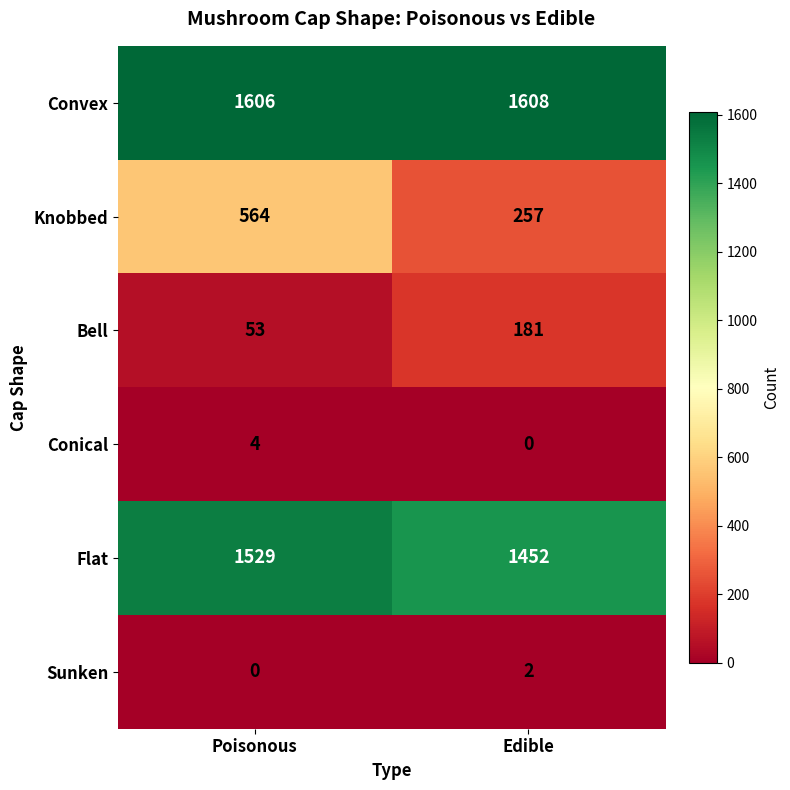

The value of Conical at Edible is 2. True or false?

False